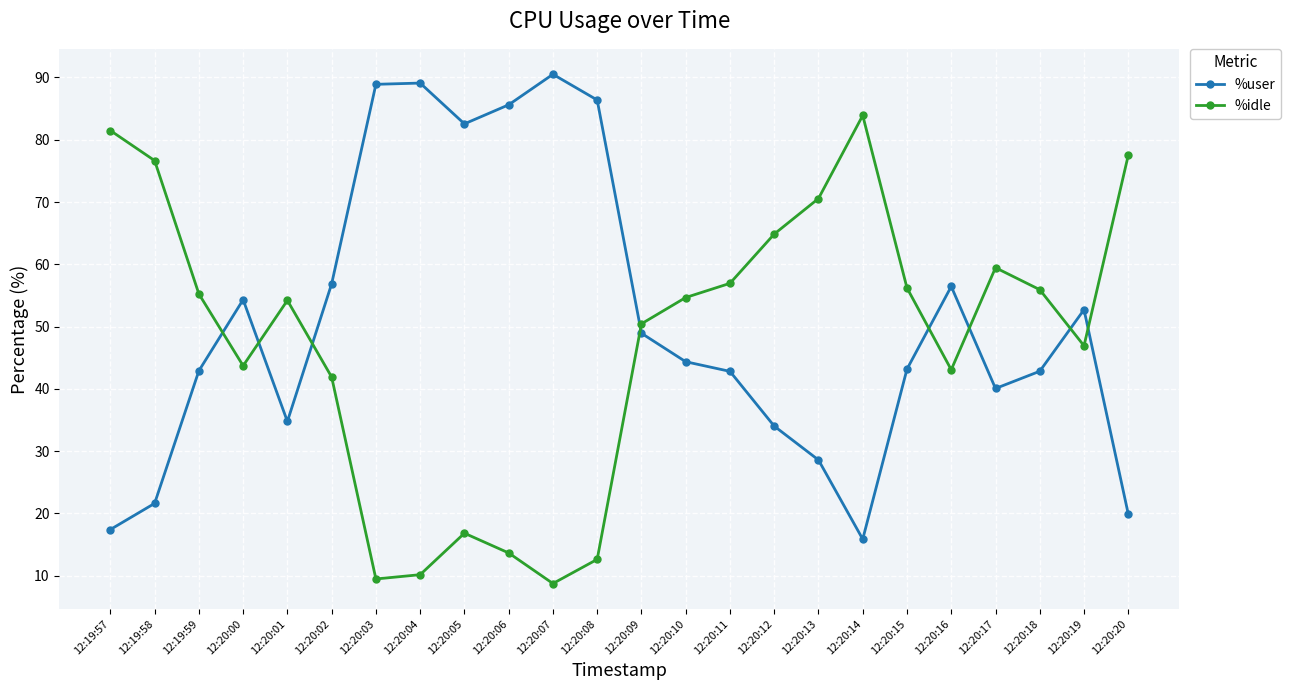

Which series has the largest total across all categories?

%user